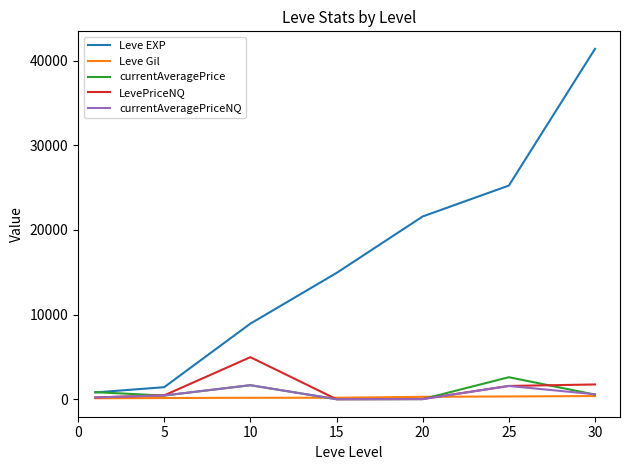

What is the difference between the maximum and minimum values in the LevePriceNQ series?

4968.0